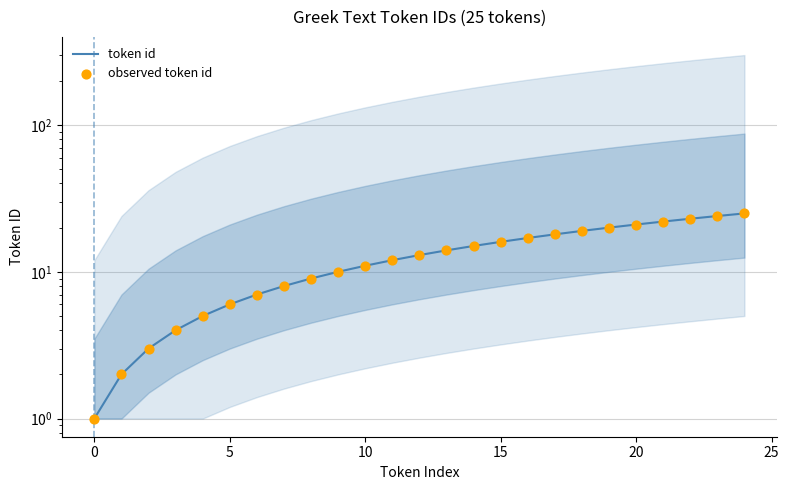

Which series contains the lowest Y value?

token id